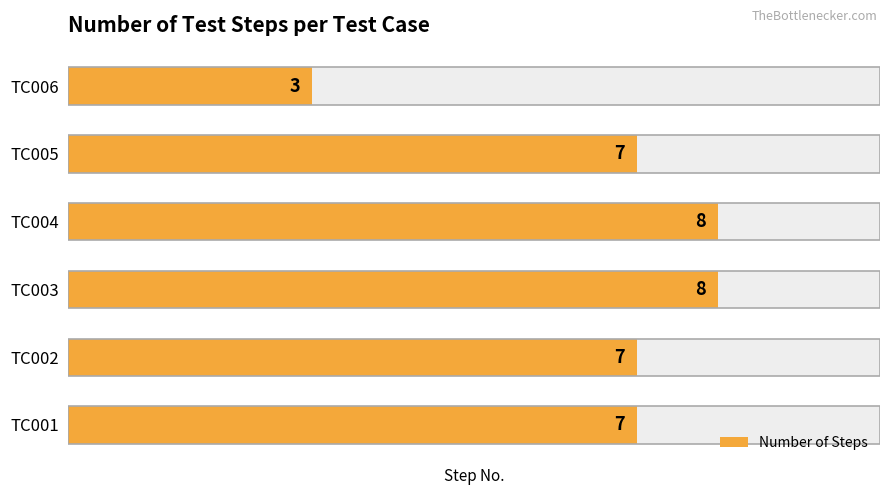

Reading right to left, extract all data points from this chart.

3	7	8	8	7	7